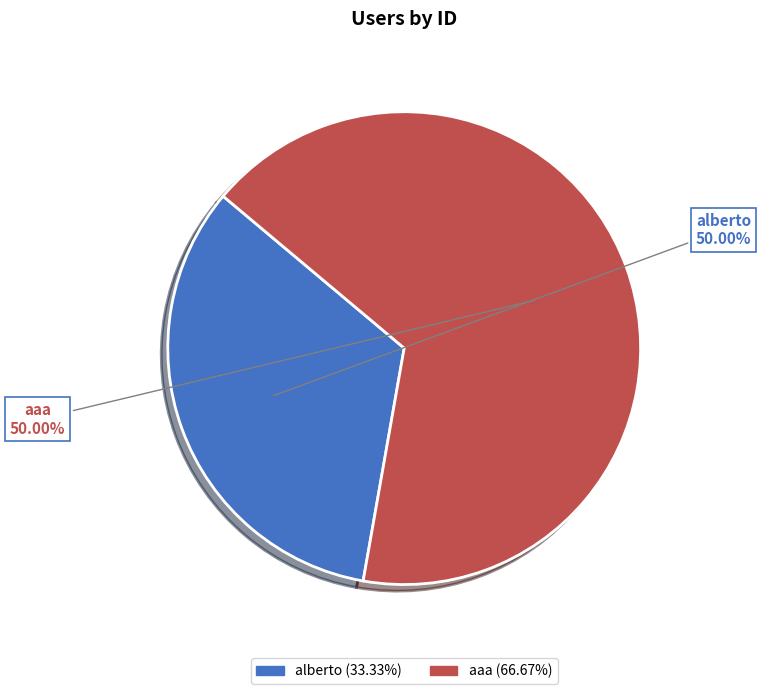

Is there a majority slice in this chart?

Yes